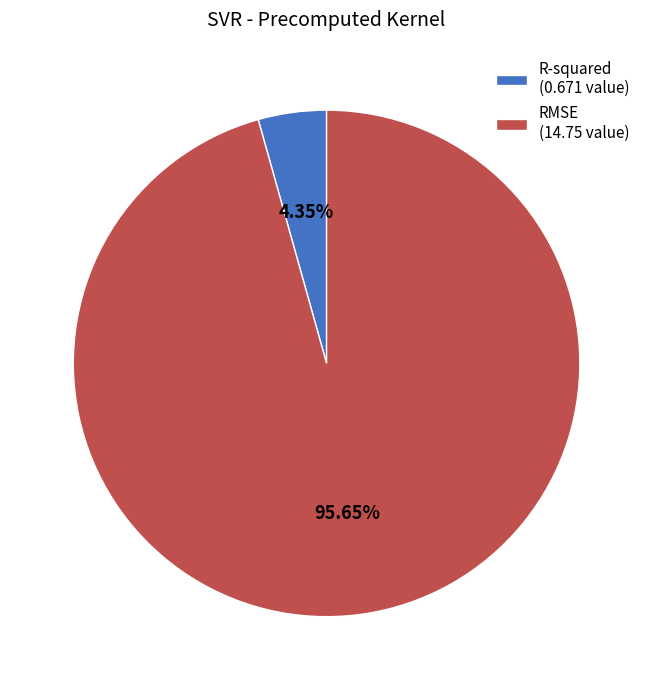

Is it true that RMSE is 96% of the pie?

True